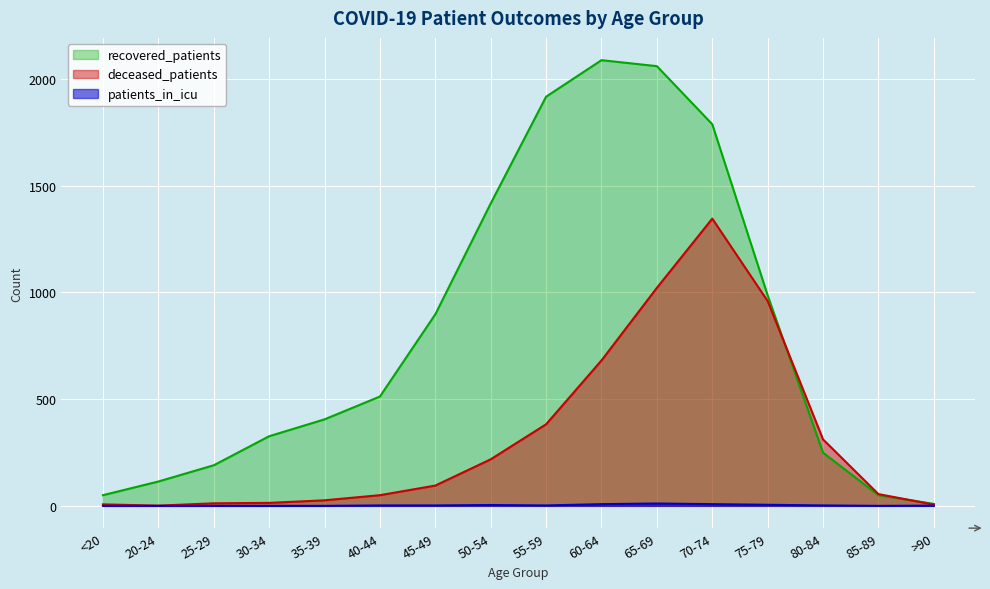

What position from the right is 55-59?

8